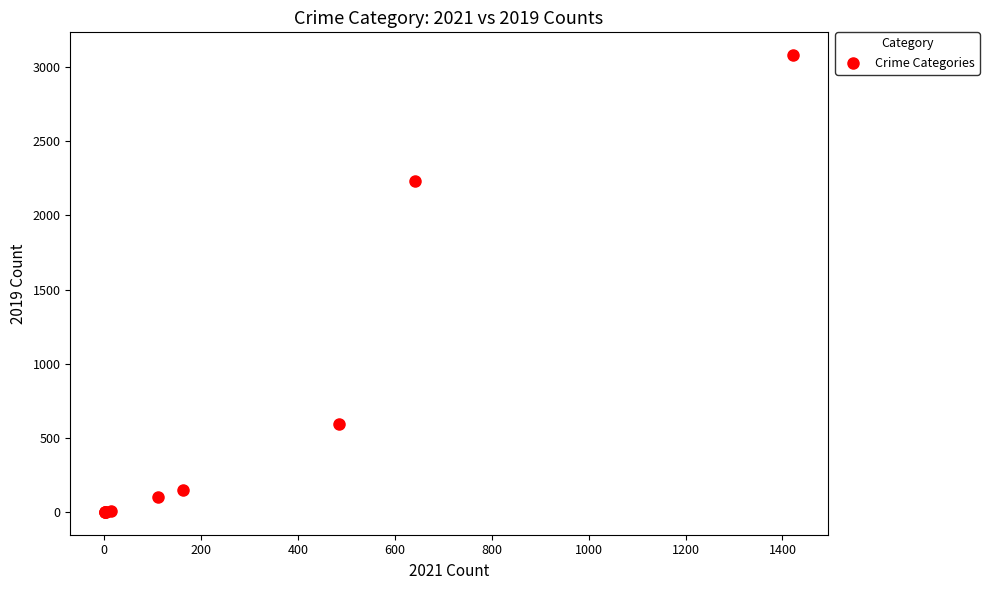

What Y value in the scatter plot is closest to 1540?

2230